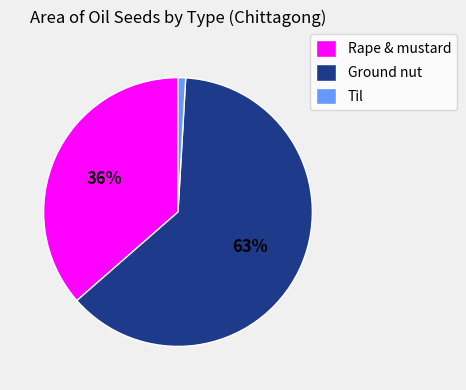

To the nearest percent, what is the difference between the Ground nut and Til slice percentages?

62%